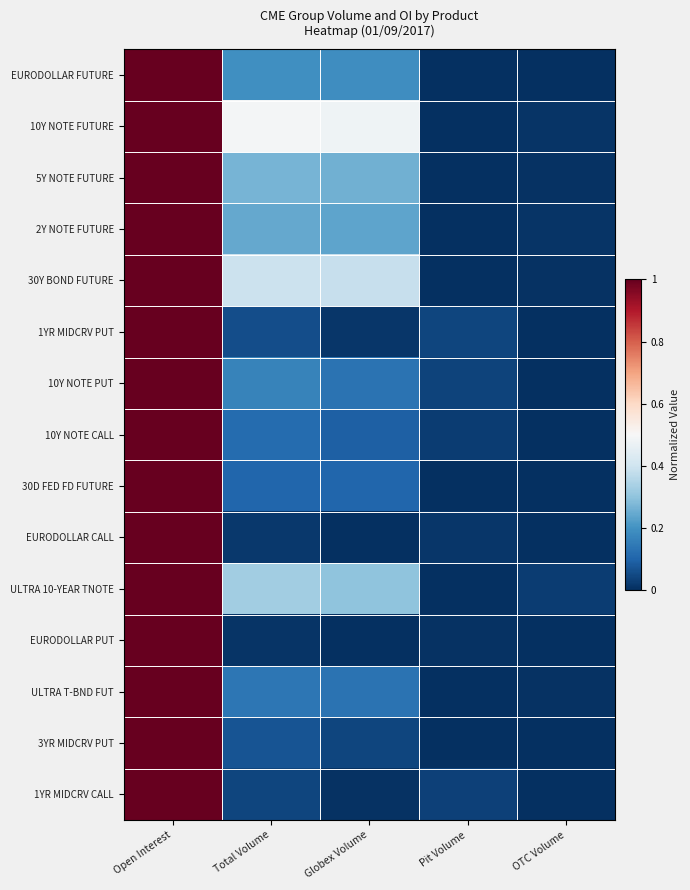

Which series has the largest range (max minus min)?

EURODOLLAR FUTURE